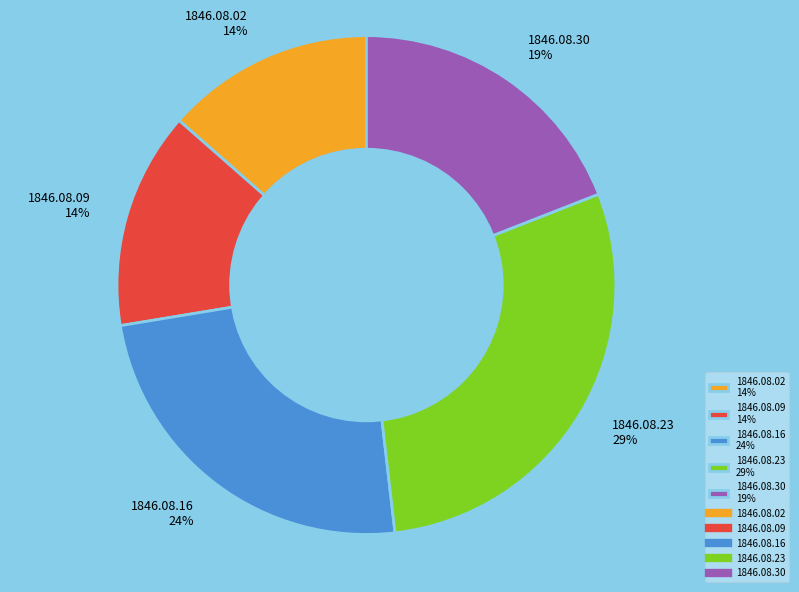

Which category has the biggest portion of the pie?

1846.08.23